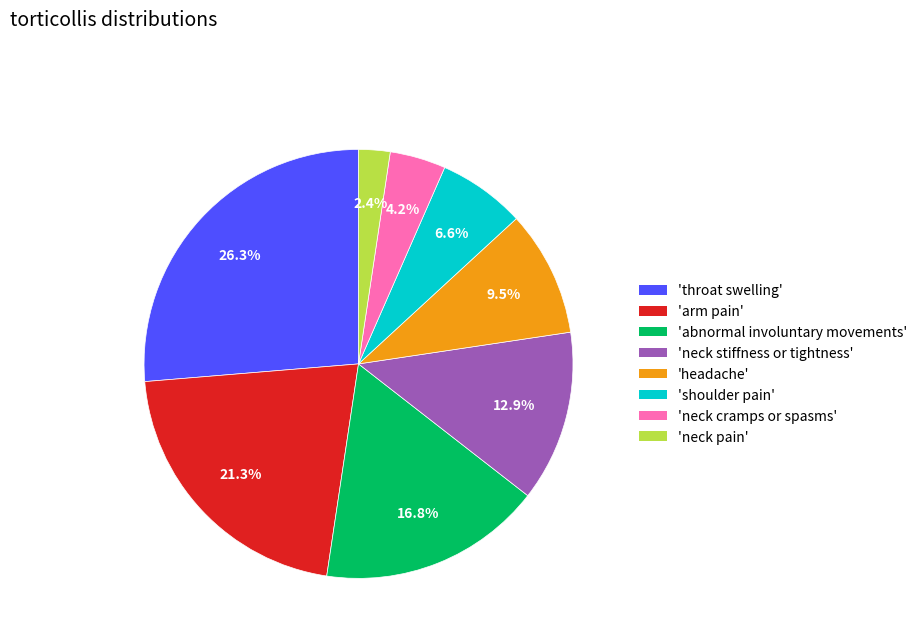

Does any single category account for the majority?

No